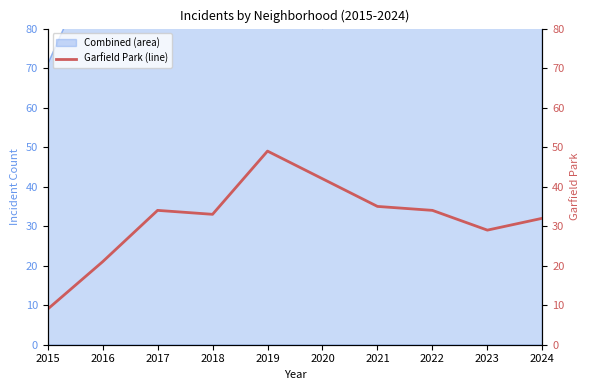

What is the sum of the values at 2019 and 2020?

91